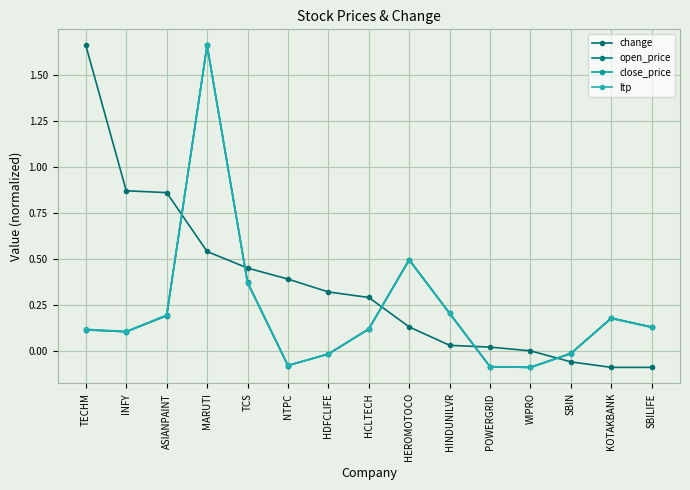

Between MARUTI and ASIANPAINT, which is larger?

ASIANPAINT